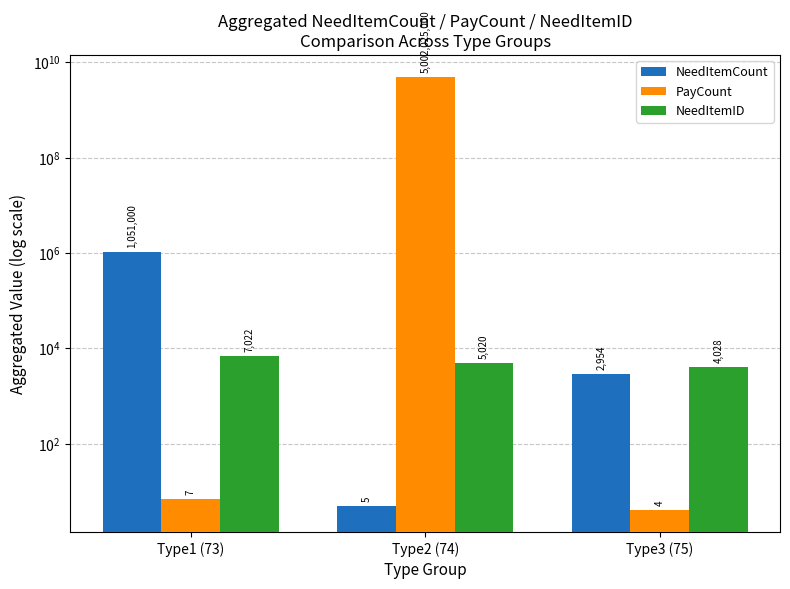

Which label corresponds to the smallest value in the chart?

Type3 (75)